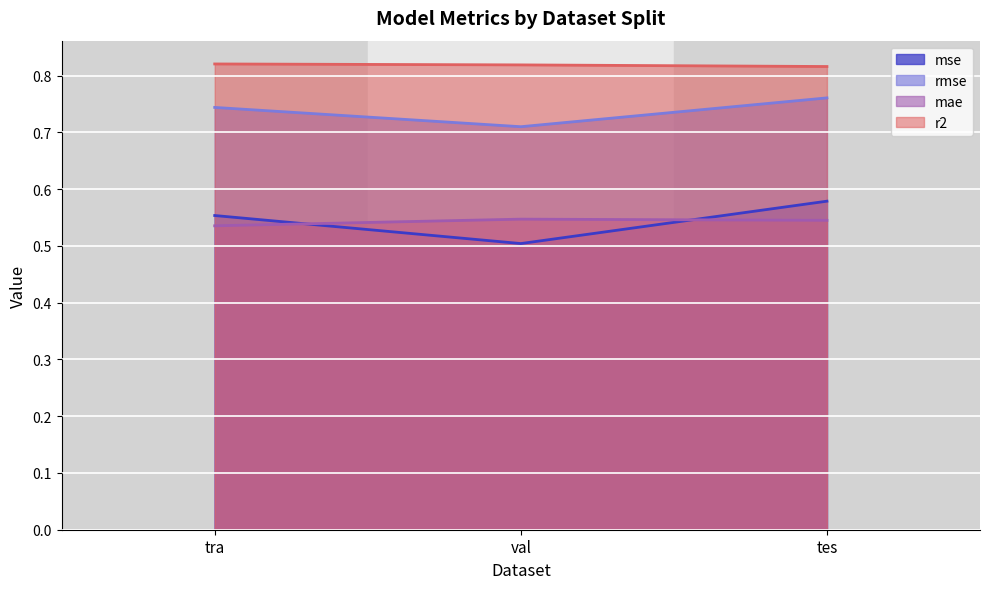

Between tra and val, which series saw the biggest shift?

mse